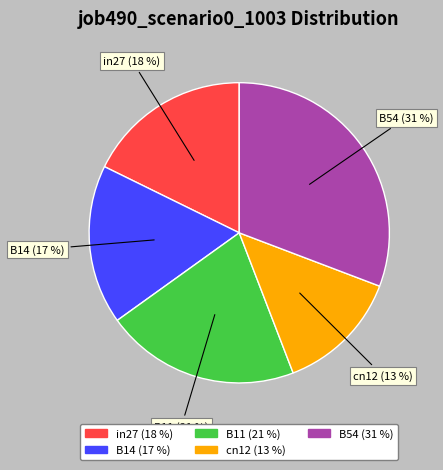

Does in27 account for over 50% of the chart?

No